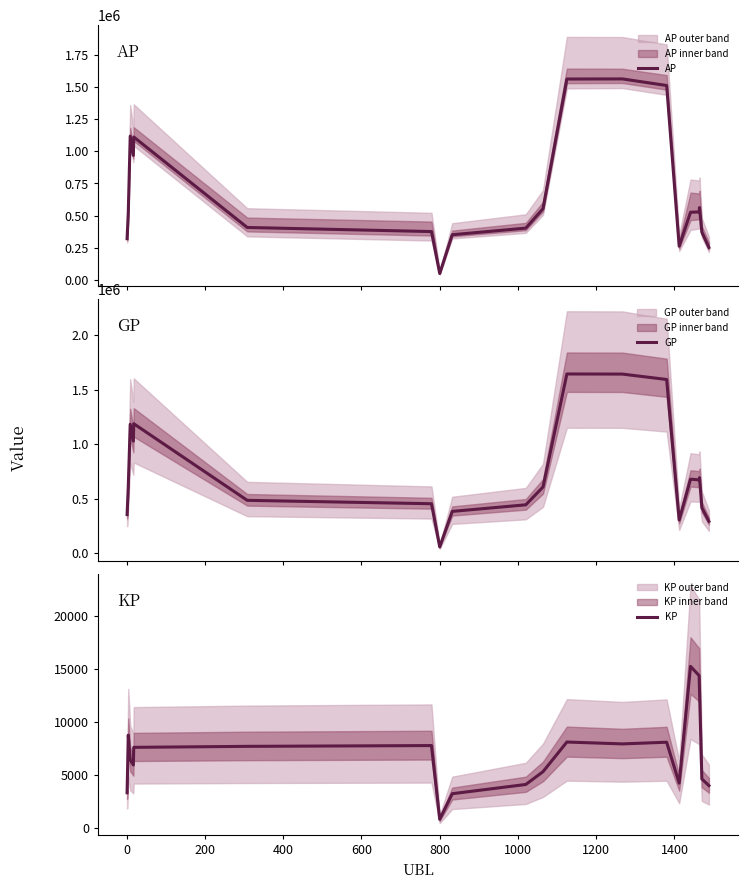

What is the highest value of the GP series?

1644035.0